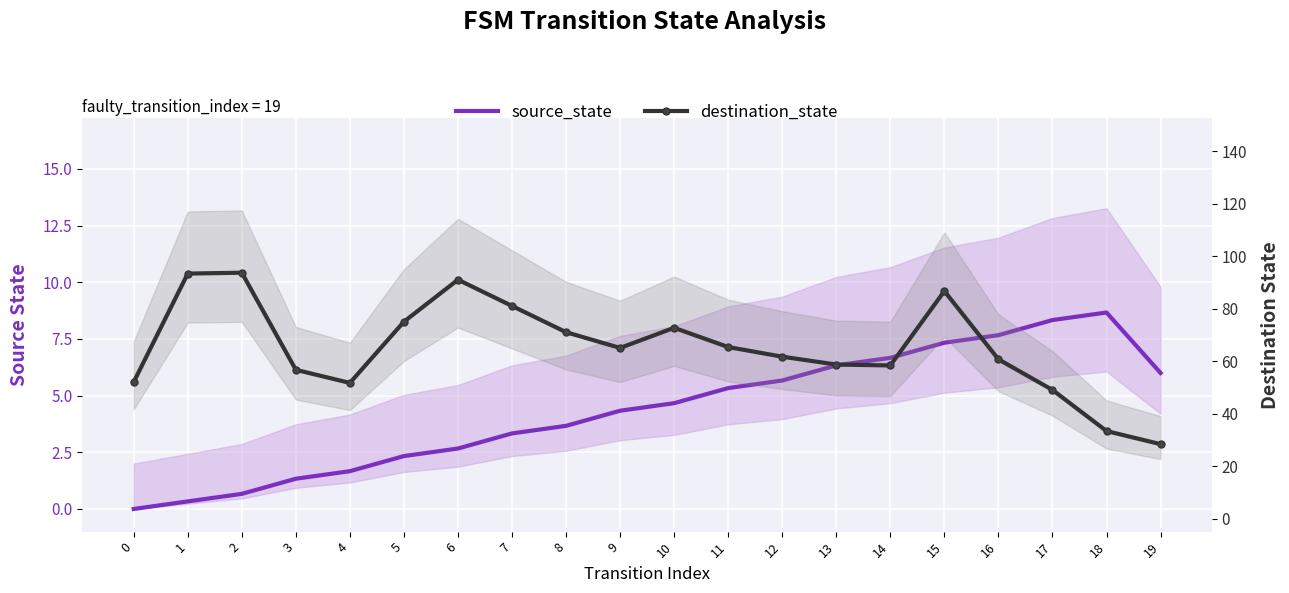

True or false: destination_state and source_state cross at least once.

False